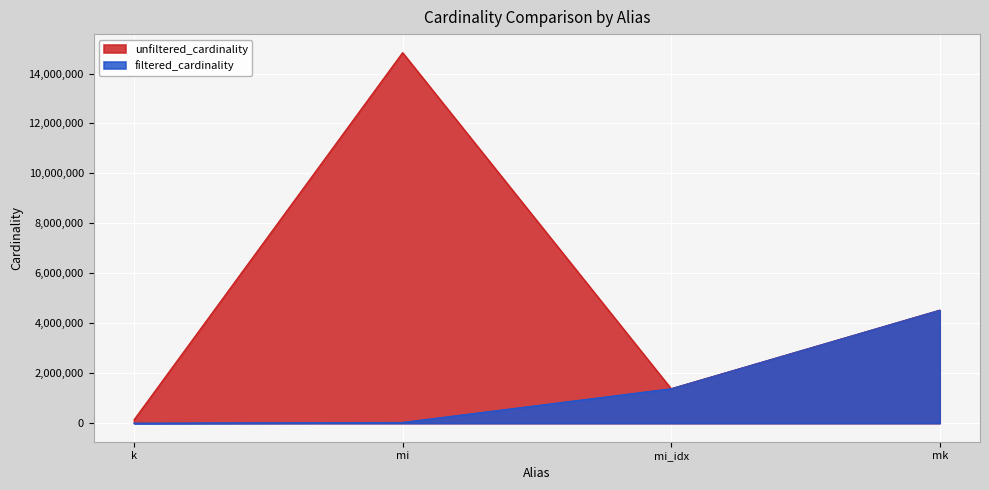

True or false: unfiltered_cardinality and filtered_cardinality cross at least once.

False